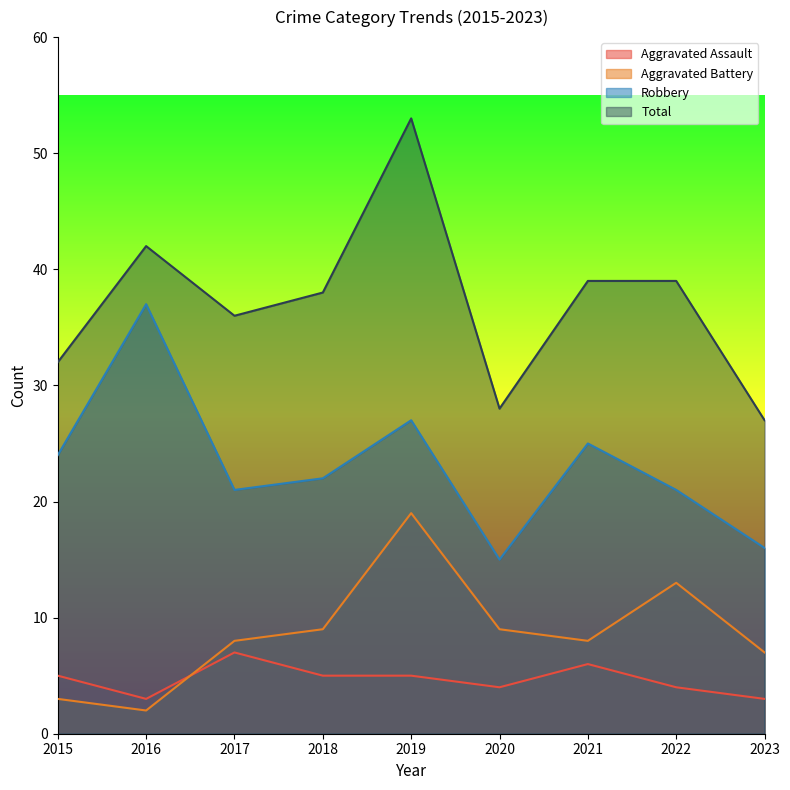

Is it true that Robbery equals 21 at 2017?

True